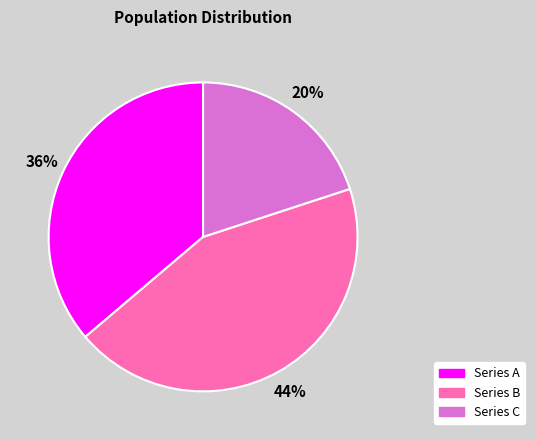

Is there a majority slice in this chart?

No